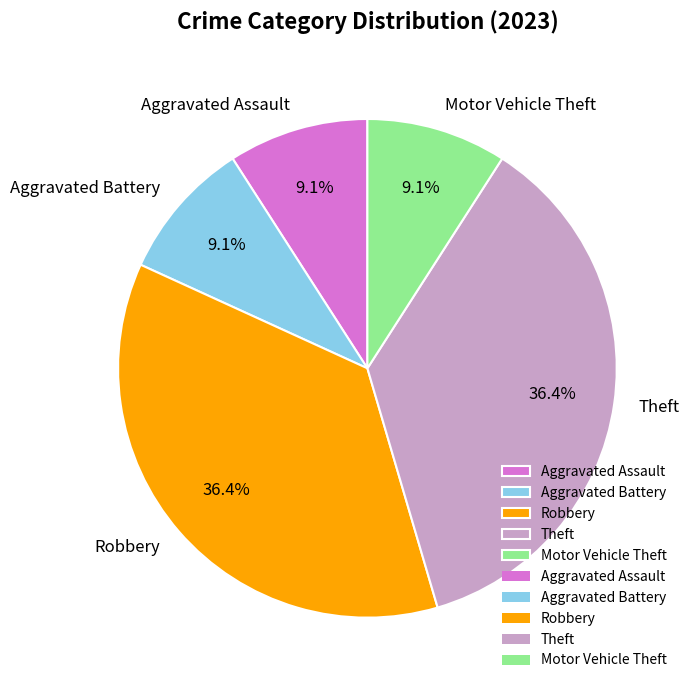

Is Aggravated Assault the majority of the pie?

No